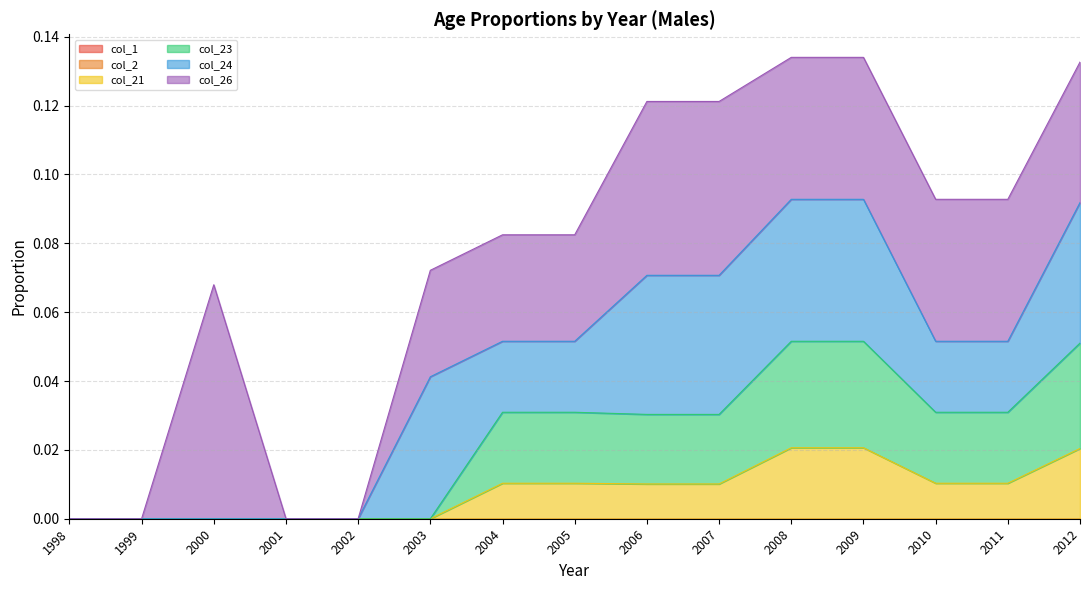

How many lines are shown in the chart?

6